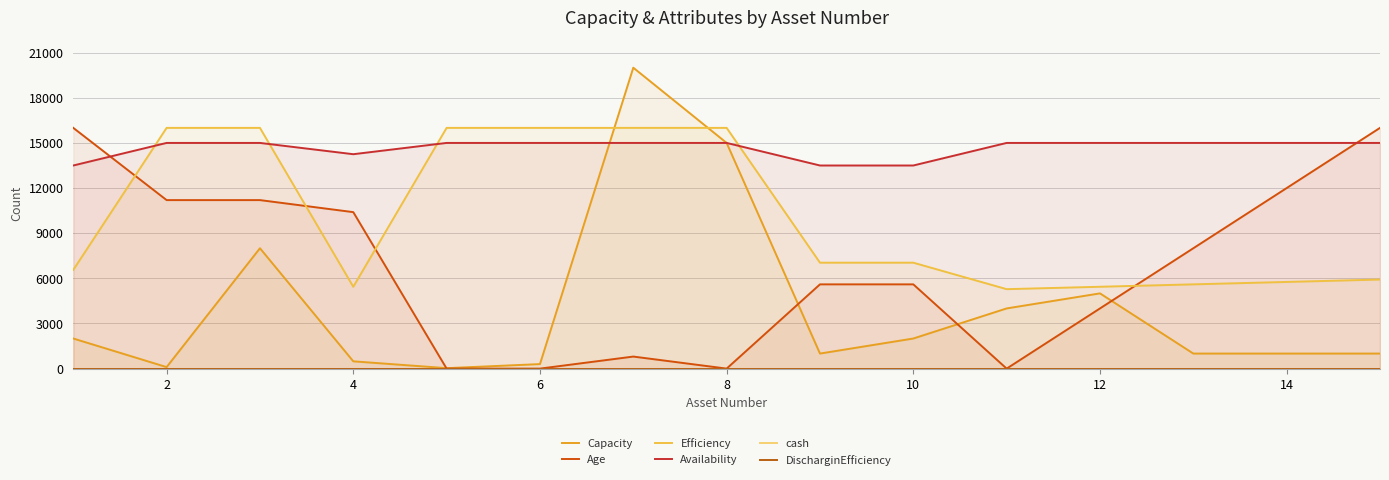

Which series has the largest range (max minus min)?

Capacity